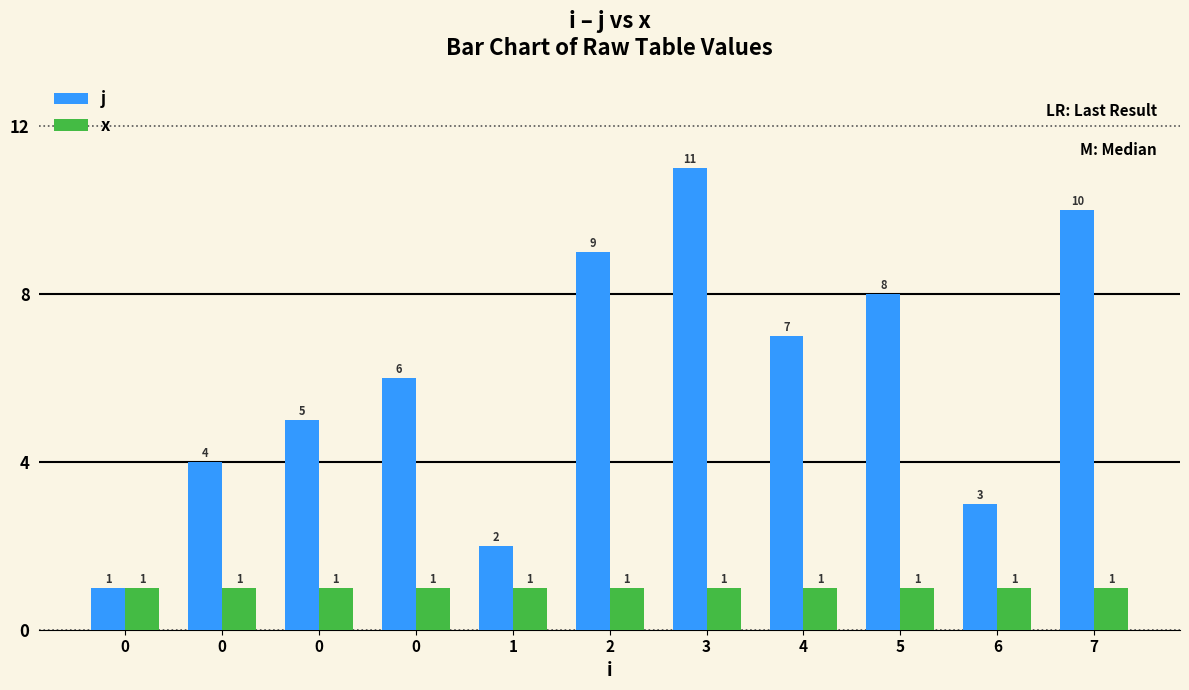

Which category has the highest value across all series?

3